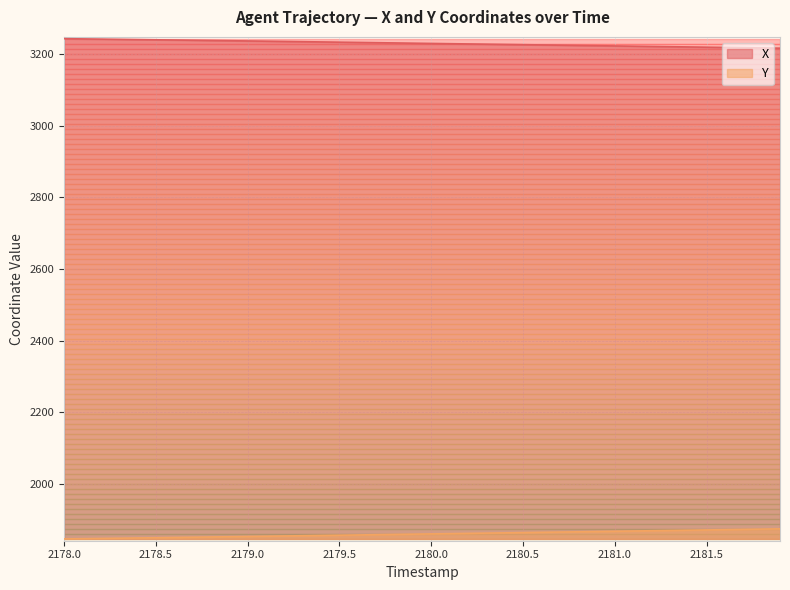

Rank the series by their average value, from highest to lowest.

X, Y